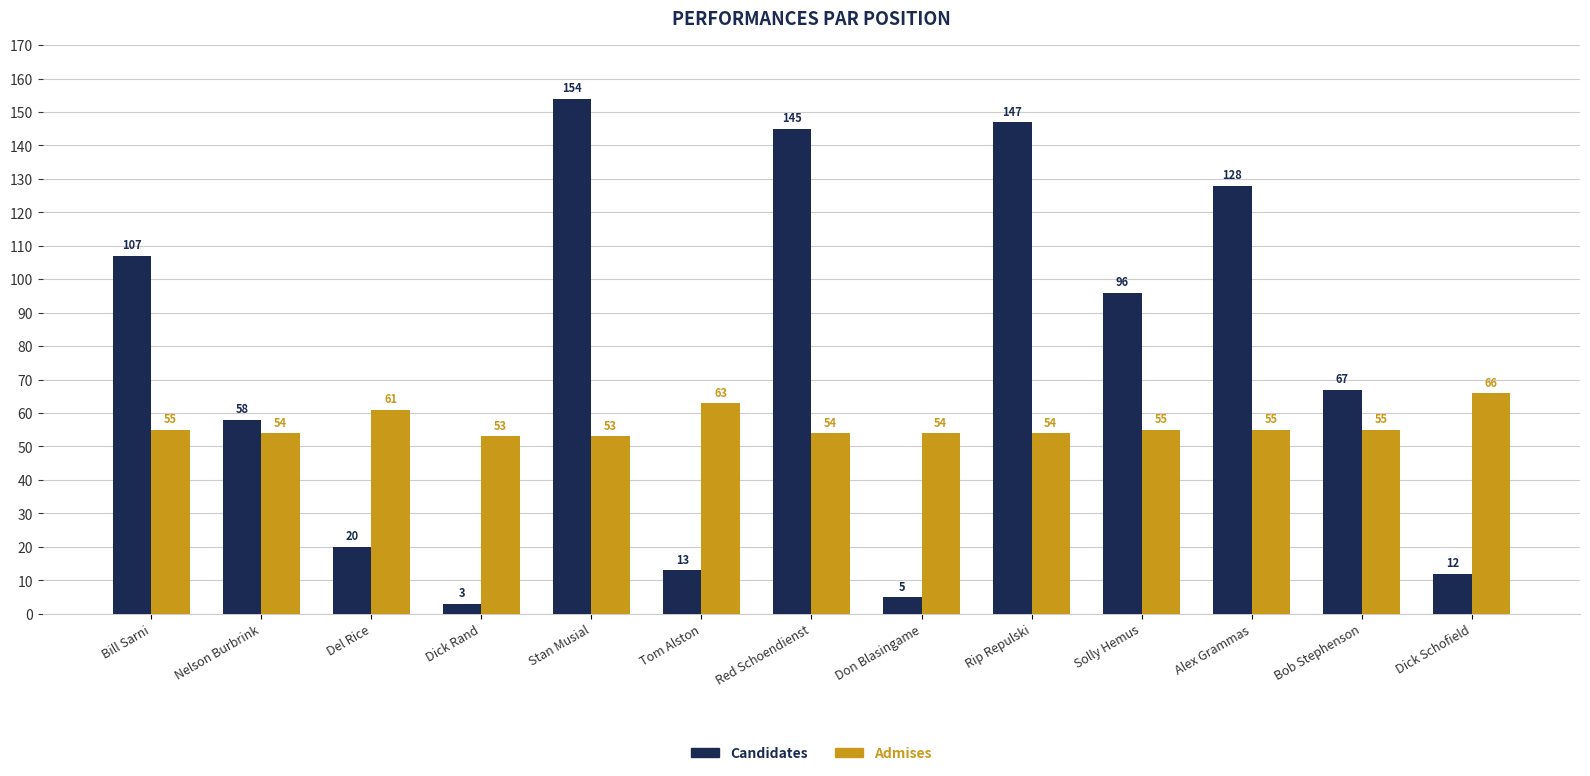

Which series has the largest range (max minus min)?

Candidates